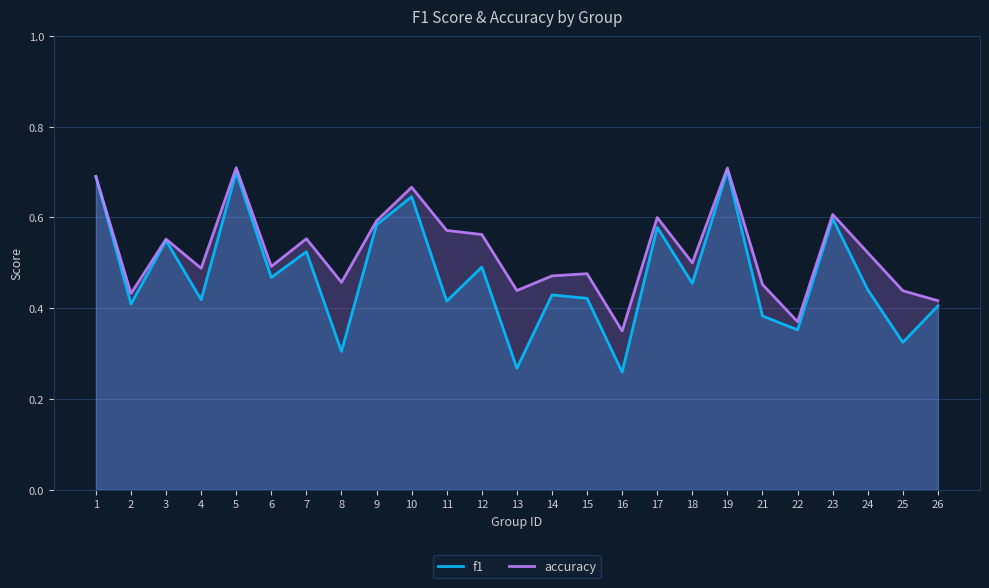

Reading left to right, what are all the values shown in this chart?

f1: 0.7	0.4	0.5	0.4	0.7	0.5	0.5	0.3	0.6	0.6	0.4	0.5	0.3	0.4	0.4	0.3	0.6	0.5	0.7	0.4	0.4	0.6	0.4	0.3	0.4
accuracy: 0.7	0.4	0.6	0.5	0.7	0.5	0.6	0.5	0.6	0.7	0.6	0.6	0.4	0.5	0.5	0.3	0.6	0.5	0.7	0.5	0.4	0.6	0.5	0.4	0.4